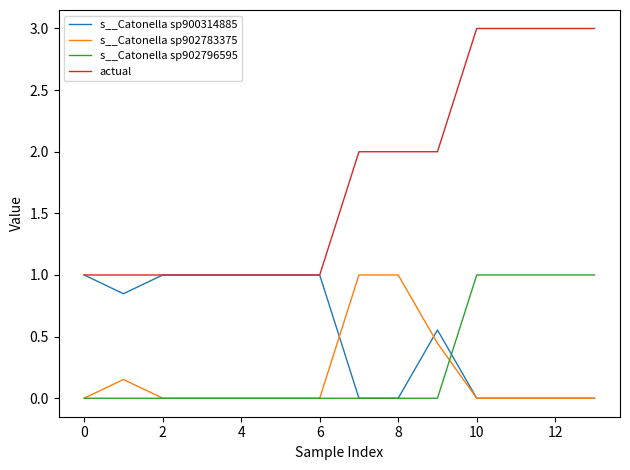

True or false: actual and s__Catonella sp902796595 intersect in this chart.

False